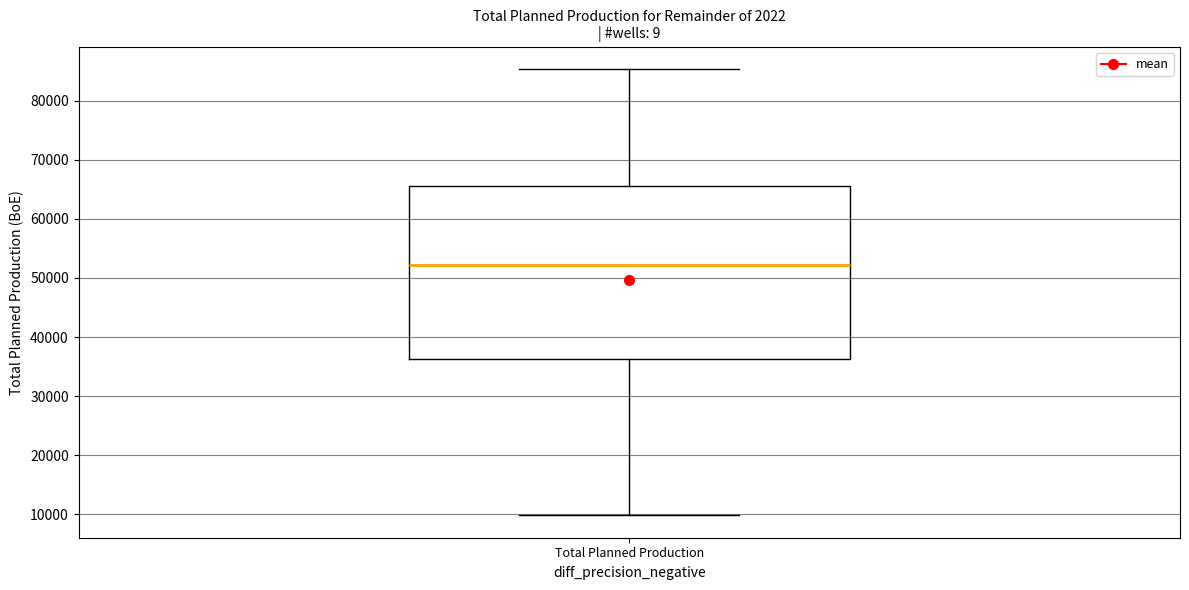

Transcribe this box plot: give where the median line is, the range the box spans, and where the two whiskers end, as read against the y-axis. The values are not printed on the chart, so give them approximately, as read against the axis.

median 52000, box 36000 to 66000, whiskers 10000 to 85000